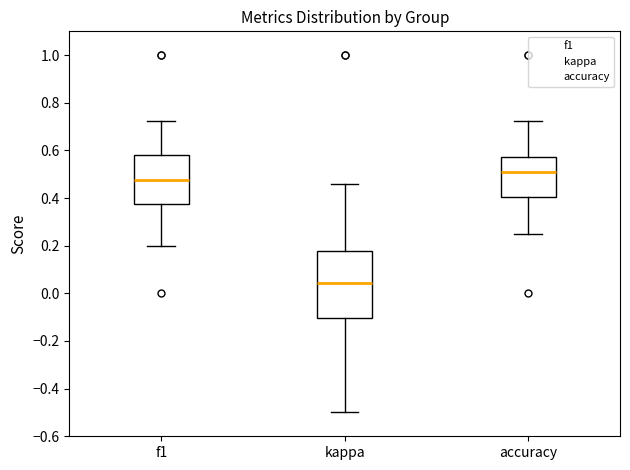

Where is the upper edge of the box for kappa on the y-axis? The values are not printed on the chart, so give them approximately, as read against the axis.

0.18